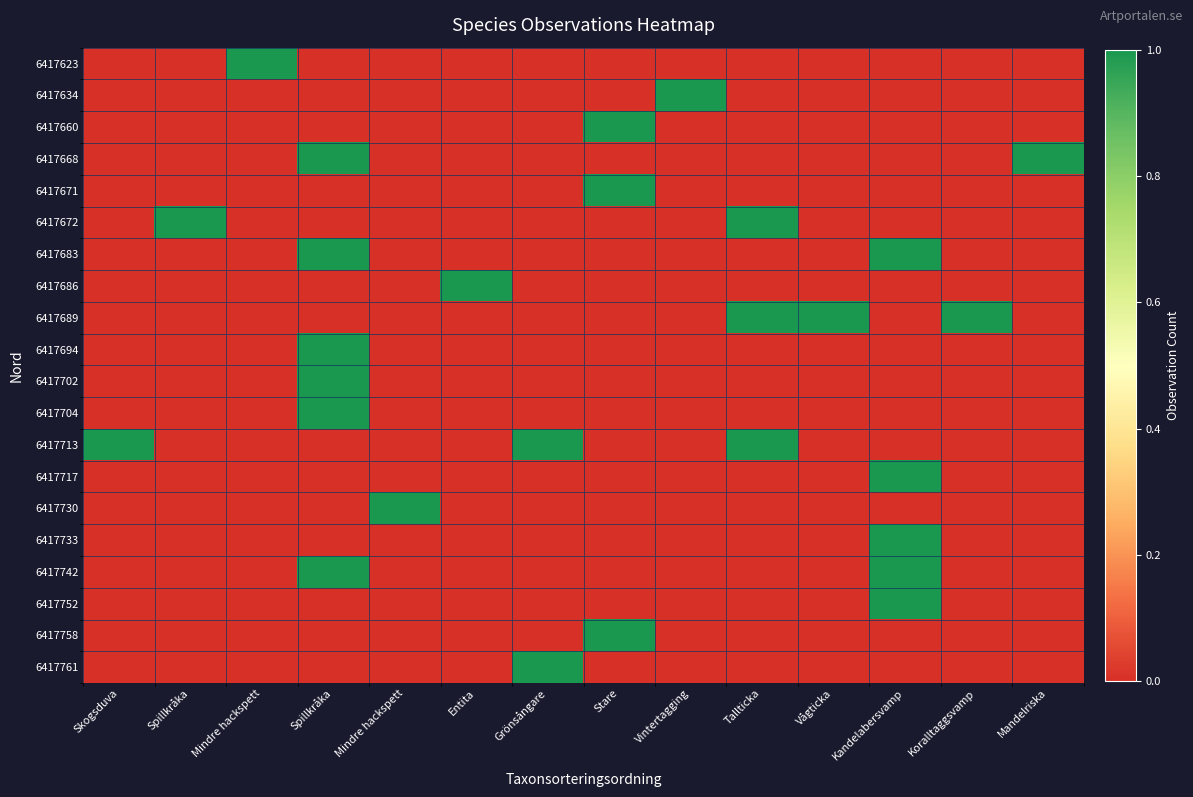

What is the maximum value shown in the chart?

1